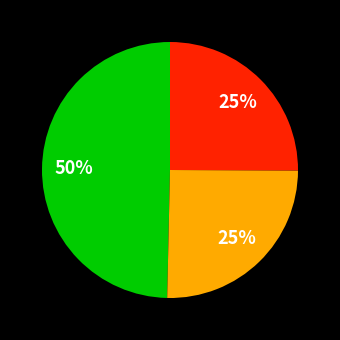

How many slices are in this pie chart?

3